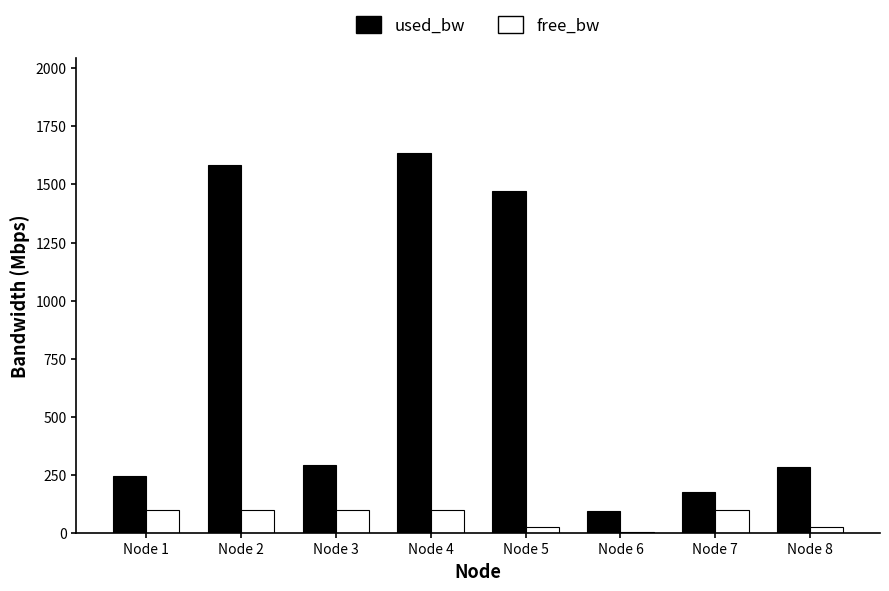

What is the total value across all series at Node 6?

93.4